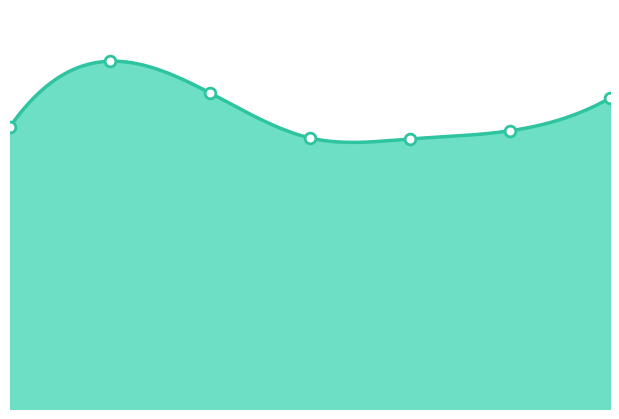

At which category is the sum across all series the highest?

2016